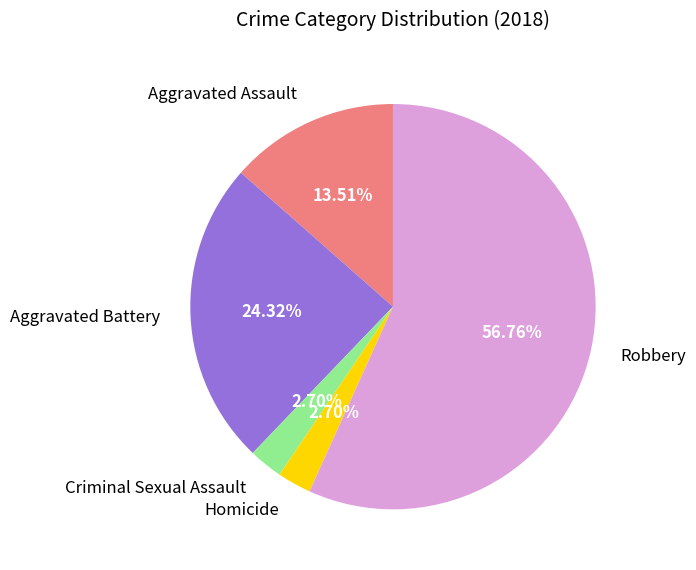

True or false: Aggravated Assault accounts for 14% of the total.

True